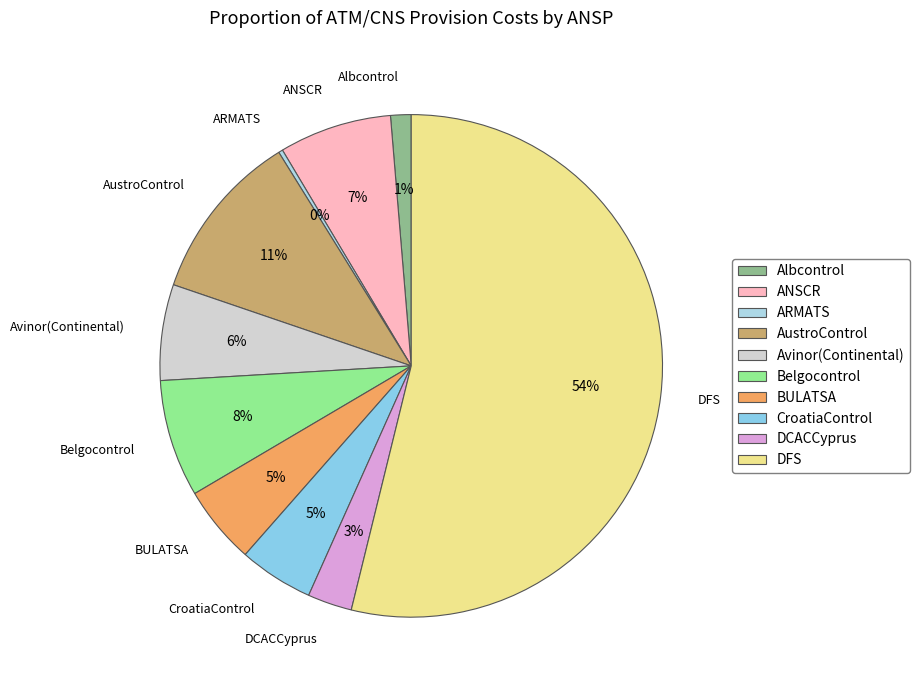

The BULATSA slice represents 10% of the pie. True or false?

False